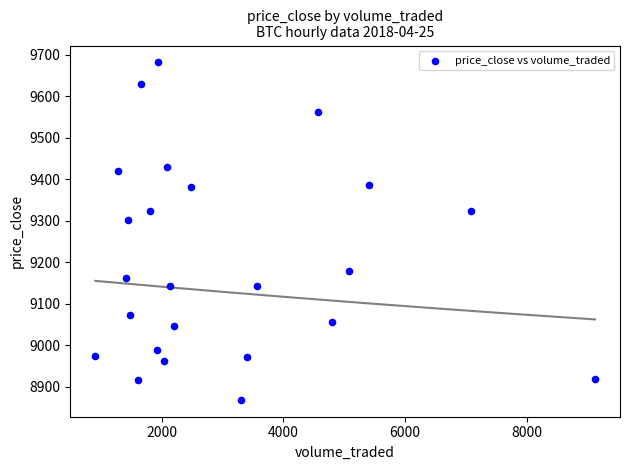

What is the range of Y values (max minus min)?

813.5